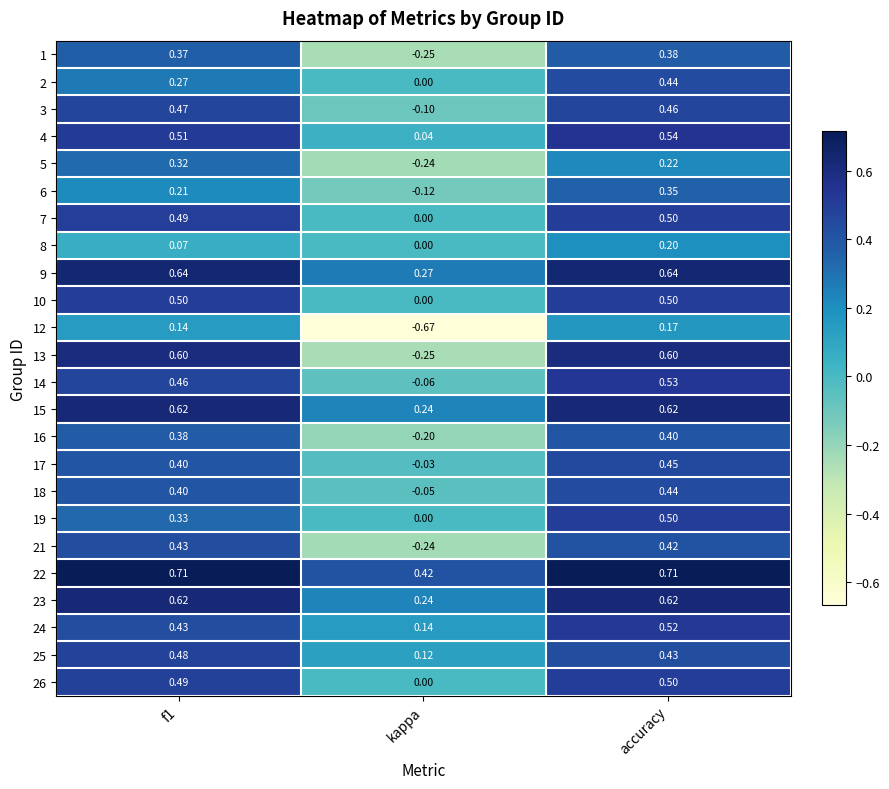

At which label does 4 reach its peak?

accuracy